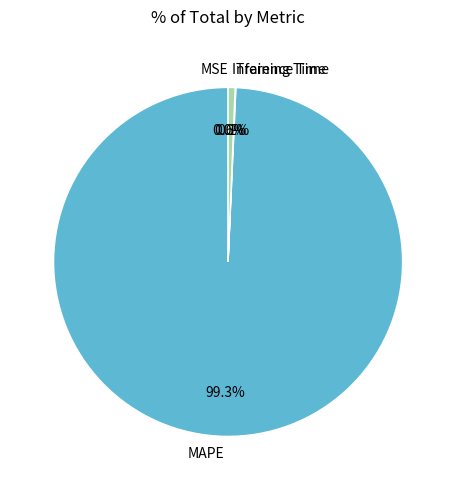

How much of the chart is everything except MAPE?

0.7%